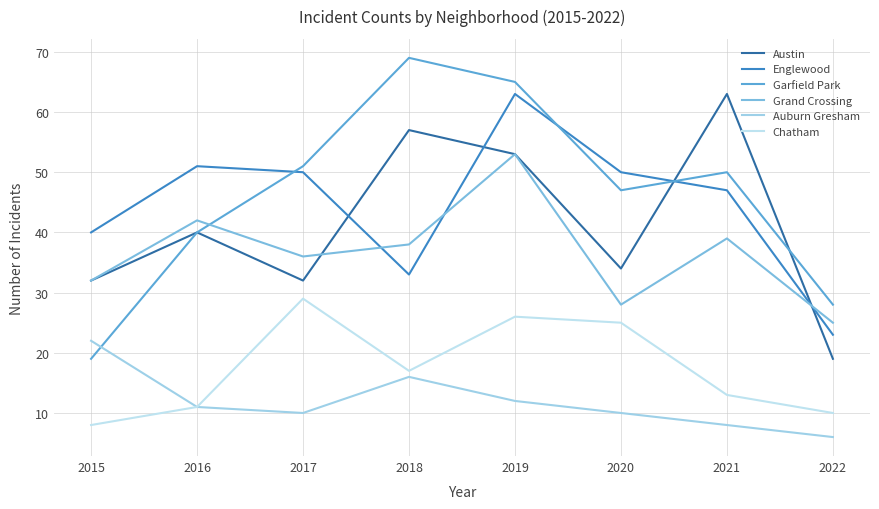

What are all the series names shown in the legend?

Austin, Englewood, Garfield Park, Grand Crossing, Auburn Gresham, Chatham